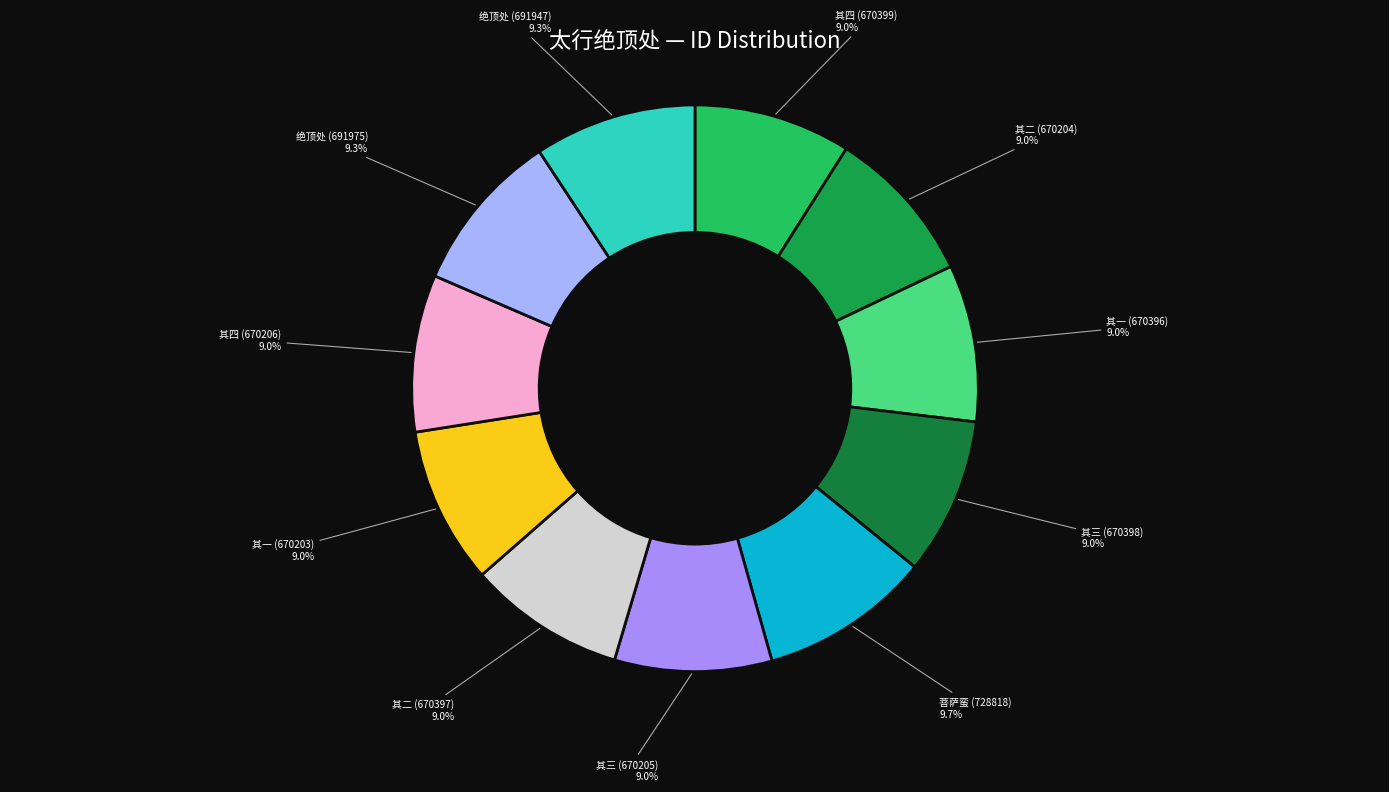

Is there a majority slice in this chart?

No